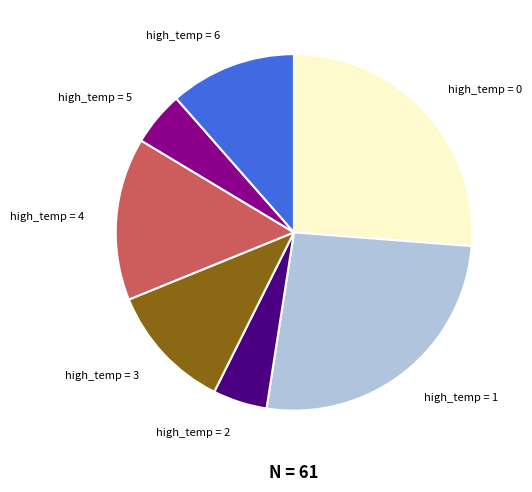

Is there any slice that represents more than half of the pie?

No